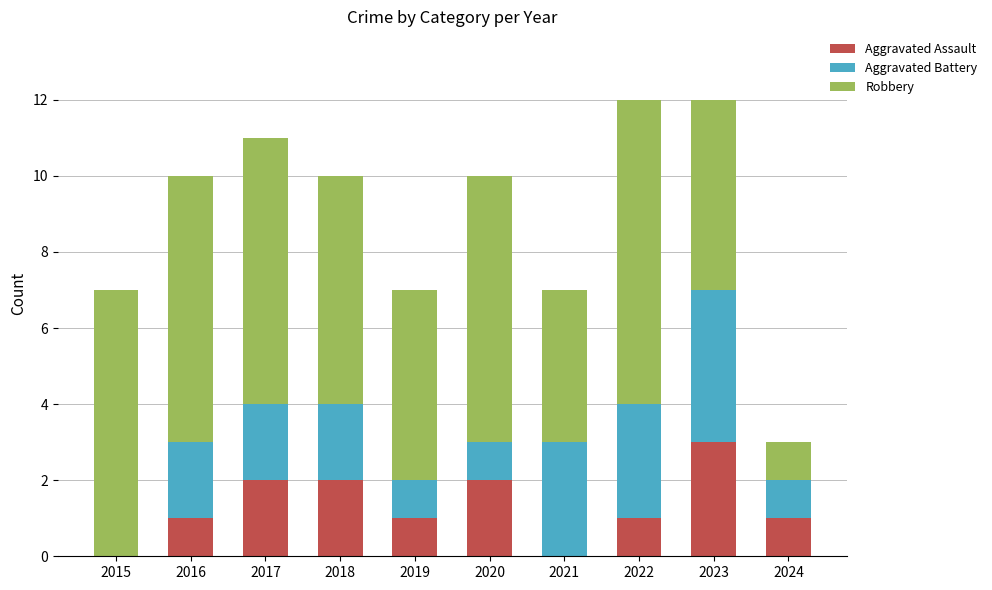

Reading left to right, list the values for the Aggravated Assault series.

2015=0	2016=1	2017=2	2018=2	2019=1	2020=2	2021=0	2022=1	2023=3	2024=1